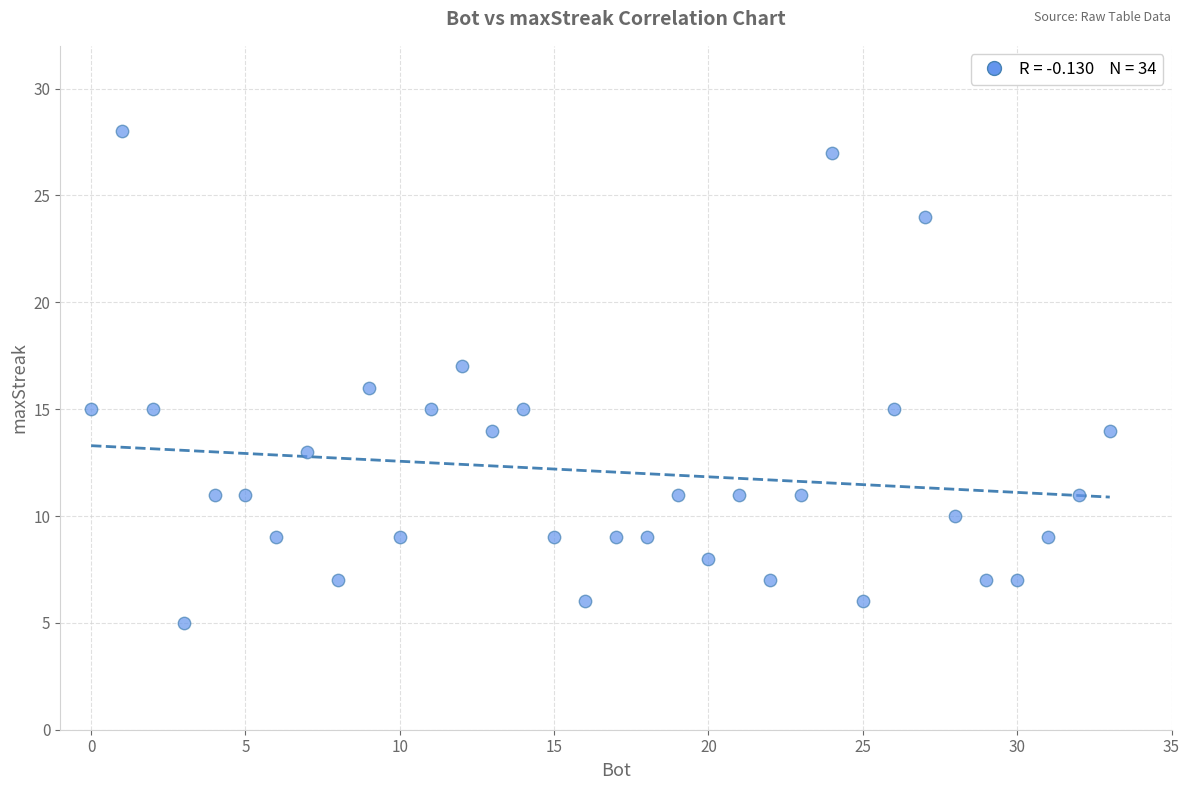

What is the range of X values (max minus min)?

33